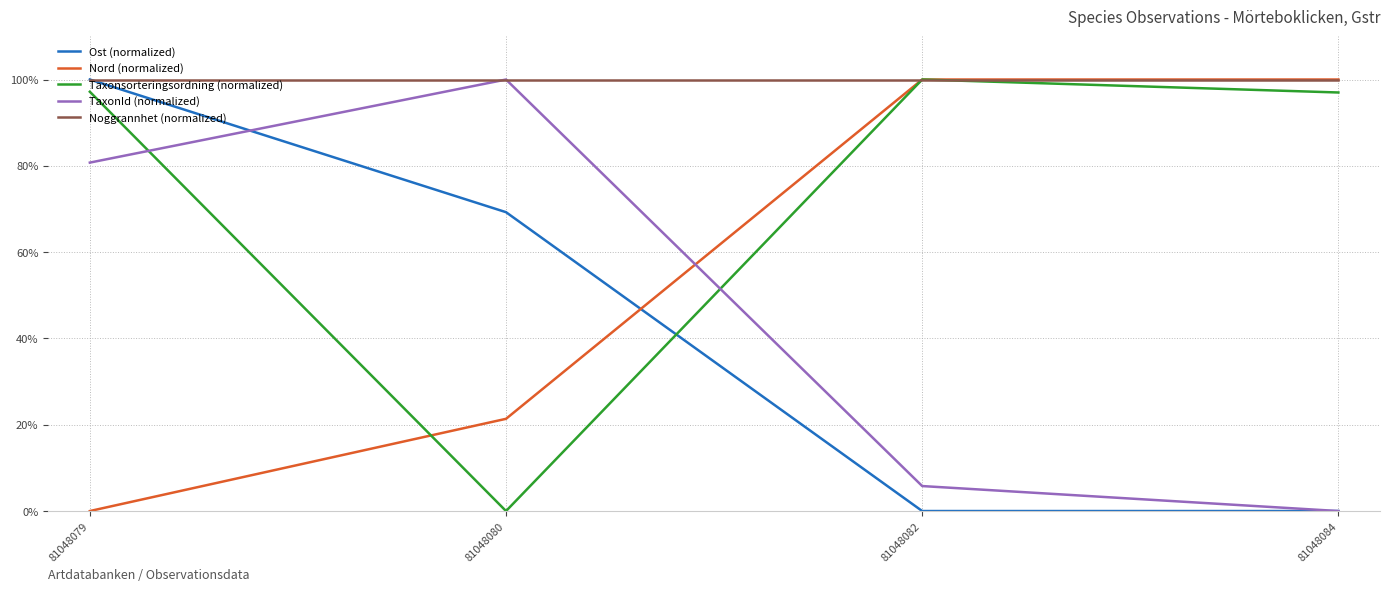

What are all the series names shown in the legend?

Ost (normalized), Nord (normalized), Taxonsorteringsordning (normalized), TaxonId (normalized), Noggrannhet (normalized)